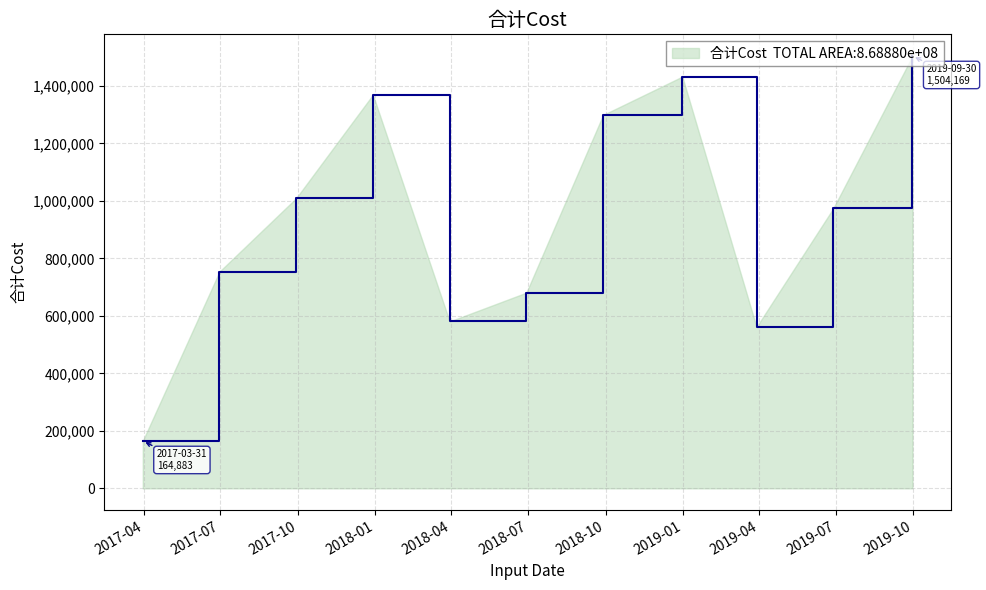

What is the difference between the maximum and minimum values?

1339285.7